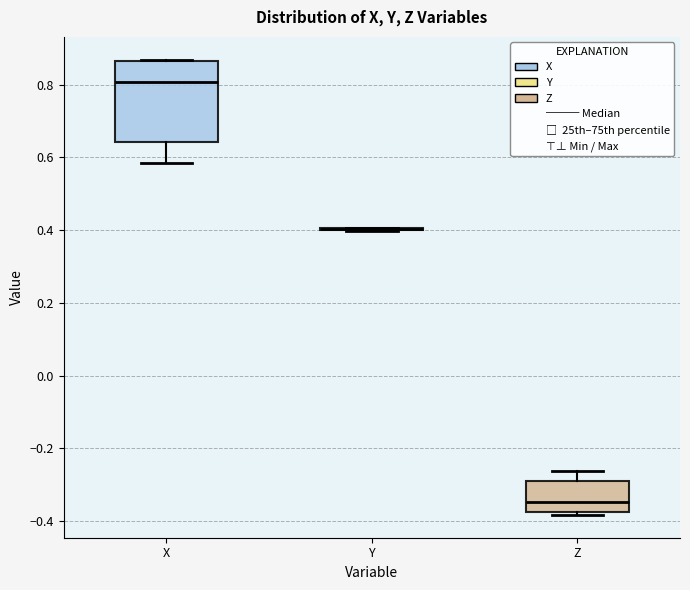

Reading left to right, transcribe this box plot: for each box, give where its median line is, the range the box spans, and where its two whiskers end, as read against the y-axis. The values are not printed on the chart, so give them approximately, as read against the axis.

X: median 0.80, box 0.64 to 0.86, whiskers 0.58 to 0.86
Y: box collapsed to a line at 0.40, whiskers 0.40 to 0.40
Z: median -0.34, box -0.38 to -0.30, whiskers -0.38 (just below the box's lower edge) to -0.26